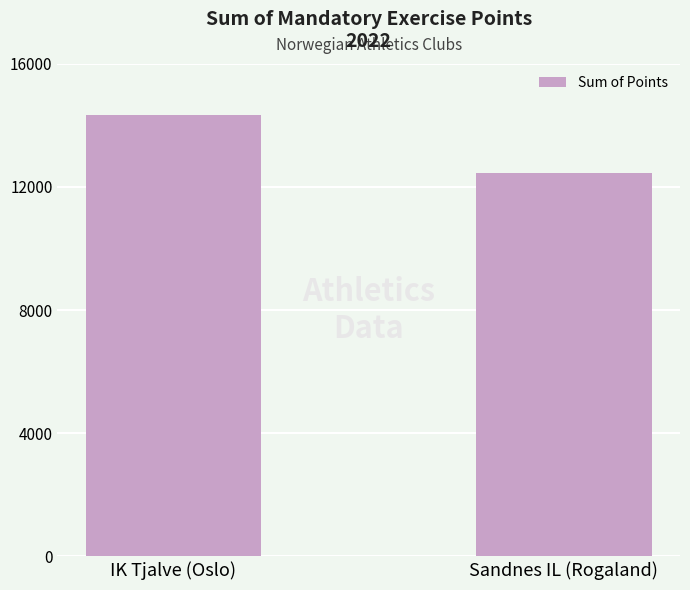

What is the approximate value at Sandnes IL (Rogaland), to the nearest 50?

12450